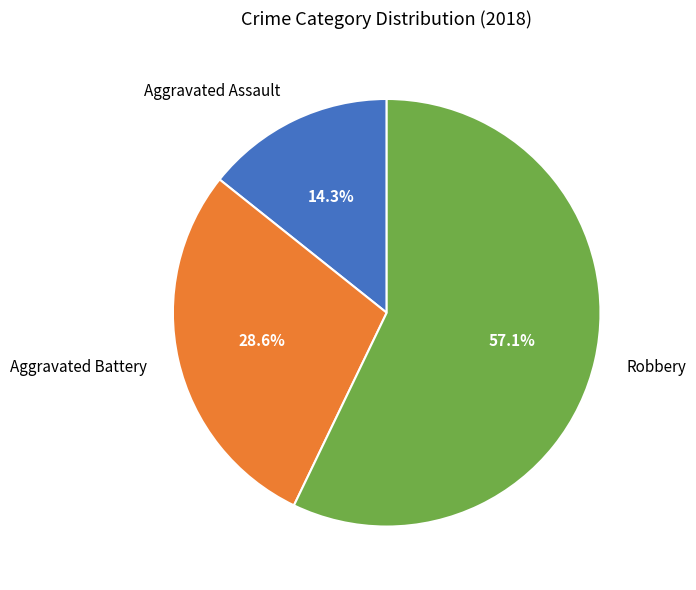

Is it true that Aggravated Assault is 14% of the pie?

True